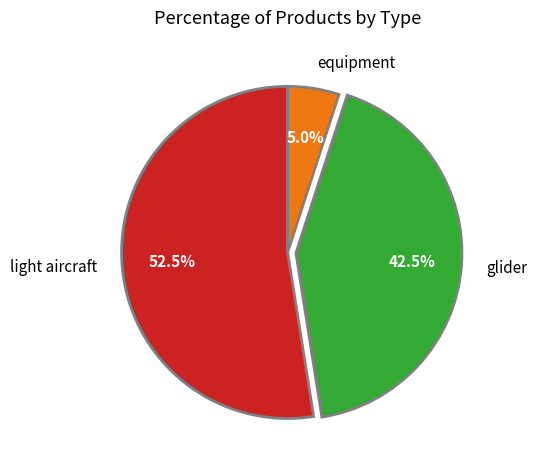

Which category has the biggest portion of the pie?

light aircraft